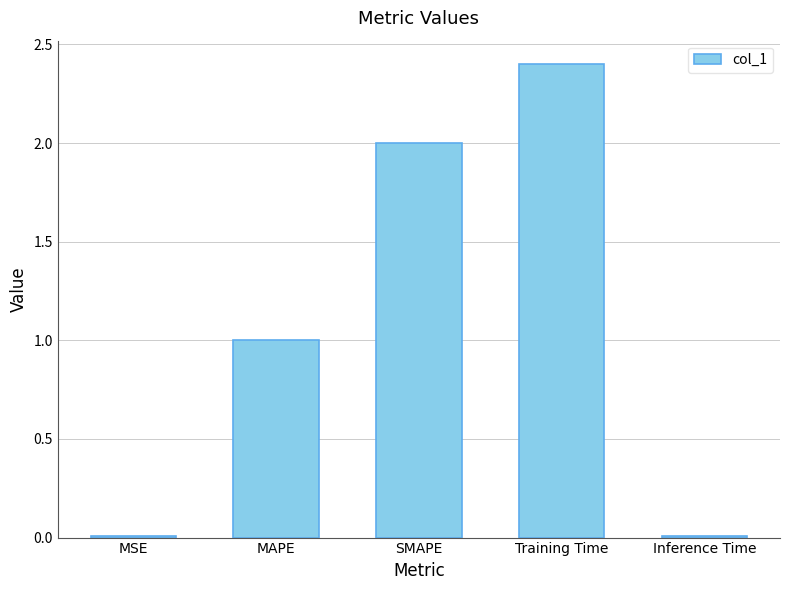

At which category does the chart reach its peak across all series?

Training Time